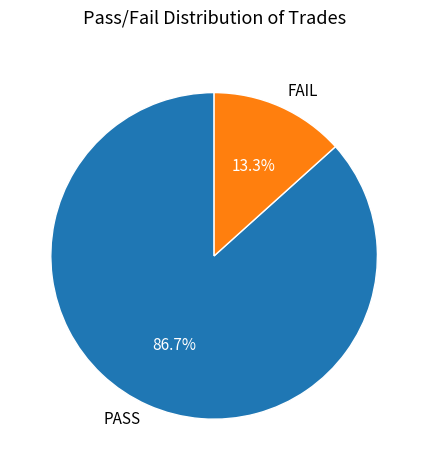

Count the number of slices in the pie.

2